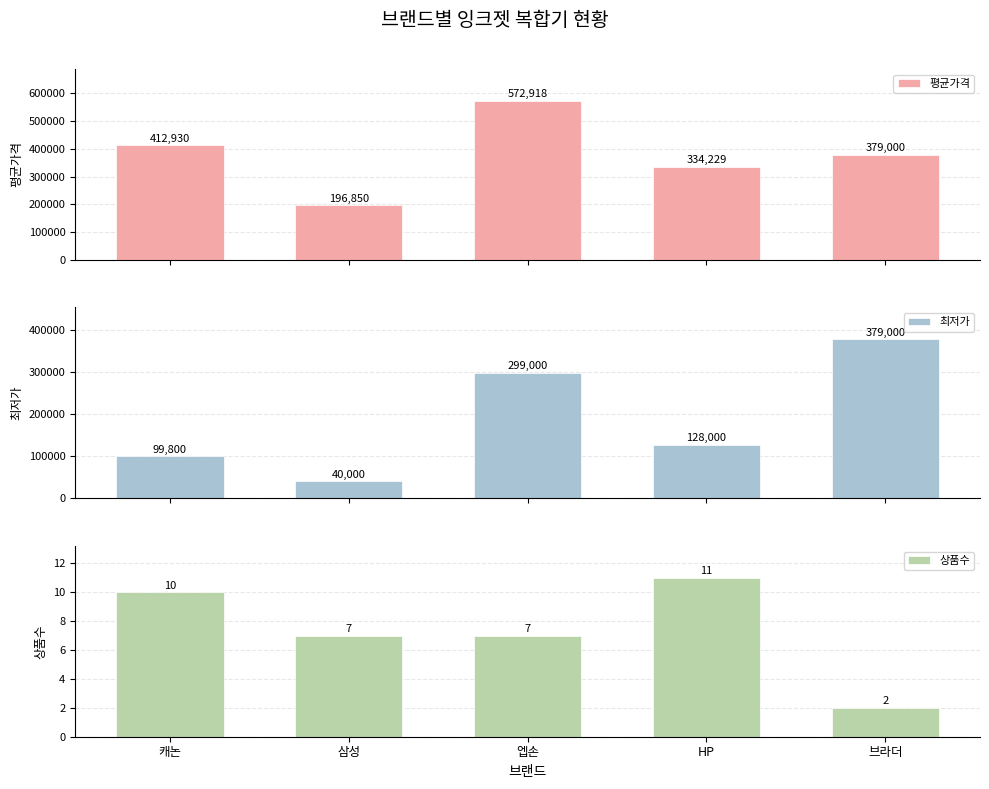

Is it true that 상품수 equals 2 at 브라더?

True